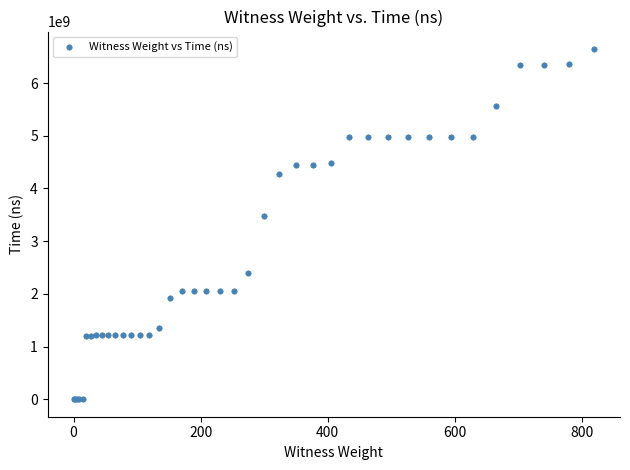

What Y value in the scatter plot is closest to 3322831750?

3476179600